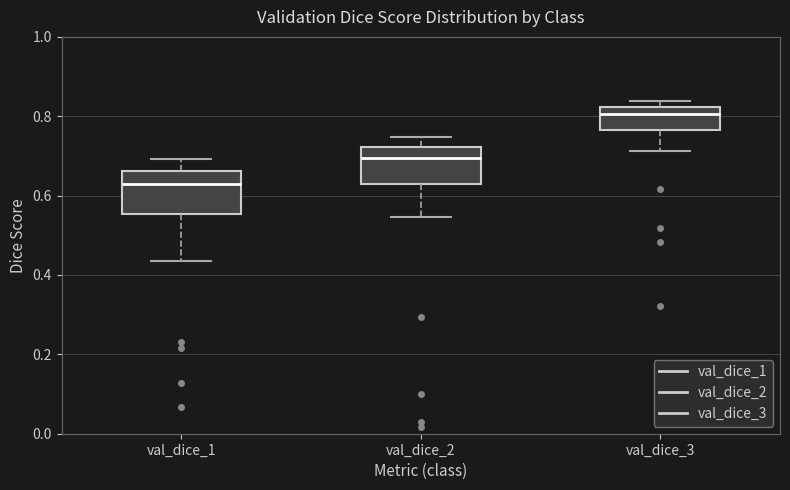

Reading left to right, transcribe this box plot: for each box, give where its median line is, the range the box spans, and where its two whiskers end, as read against the y-axis. The values are not printed on the chart, so give them approximately, as read against the axis.

val_dice_1: median 0.62, box 0.56 to 0.66, whiskers 0.44 to 0.70
val_dice_2: median 0.70, box 0.62 to 0.72, whiskers 0.54 to 0.74
val_dice_3: median 0.80, box 0.76 to 0.82, whiskers 0.72 to 0.84